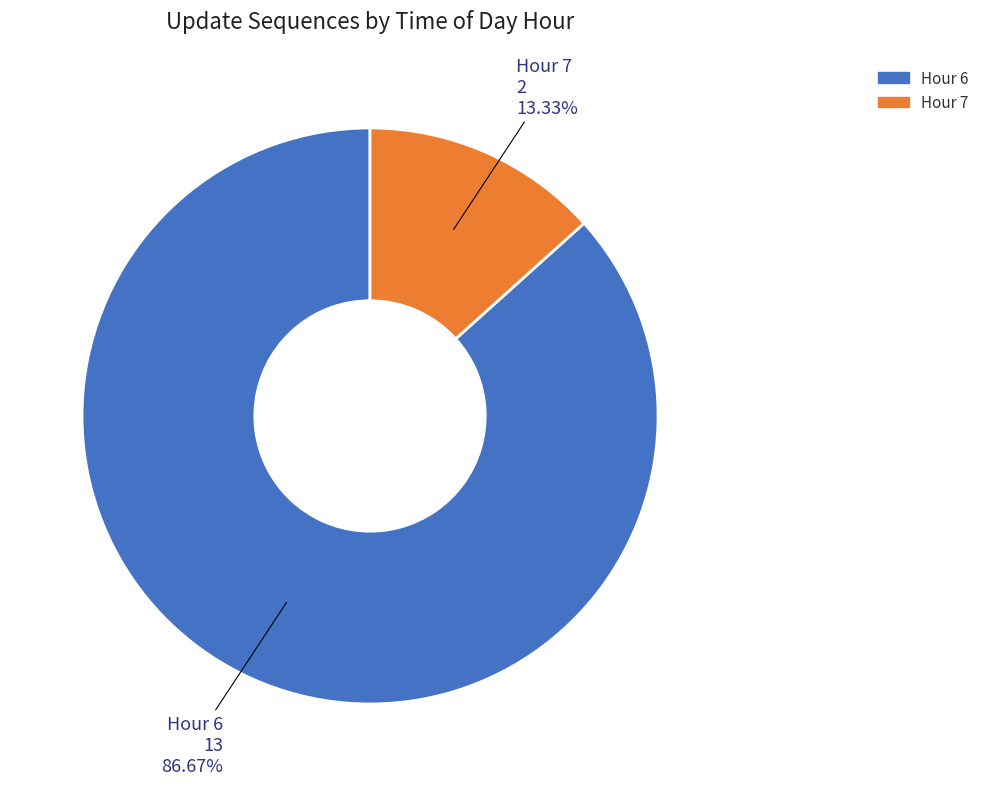

Is there a majority slice in this chart?

Yes